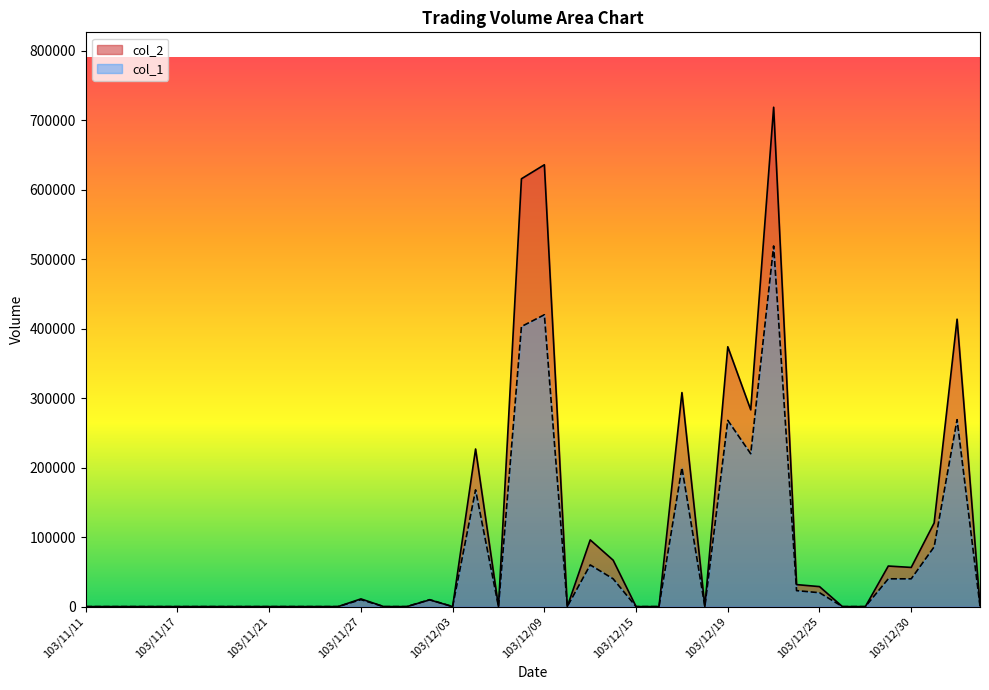

What is the difference between the maximum and minimum values in the col_2 series?

718590